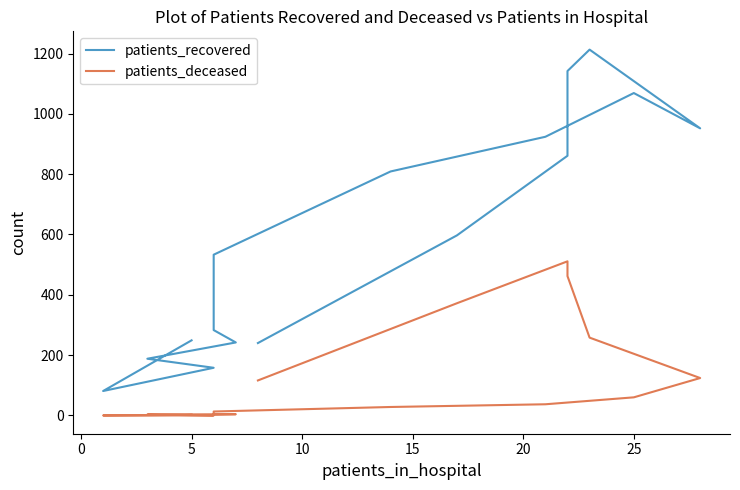

True or false: patients_recovered and patients_deceased intersect in this chart.

False